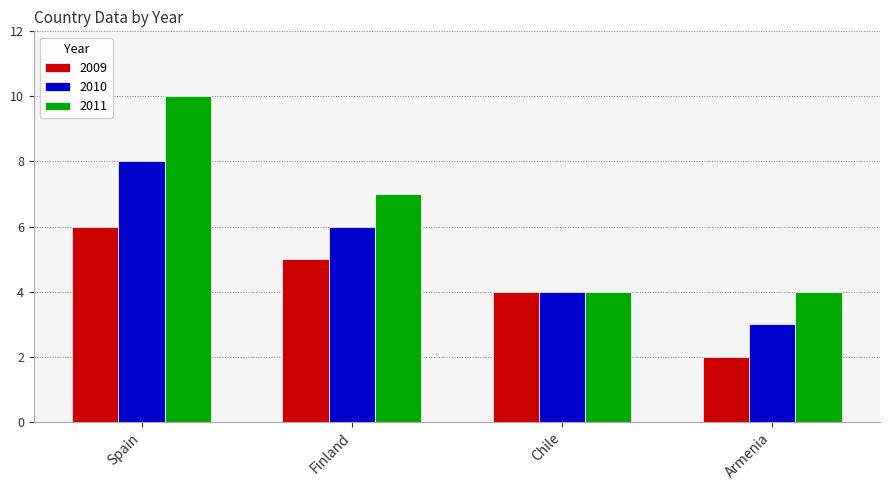

Which series changed the most between Spain and Finland?

2011